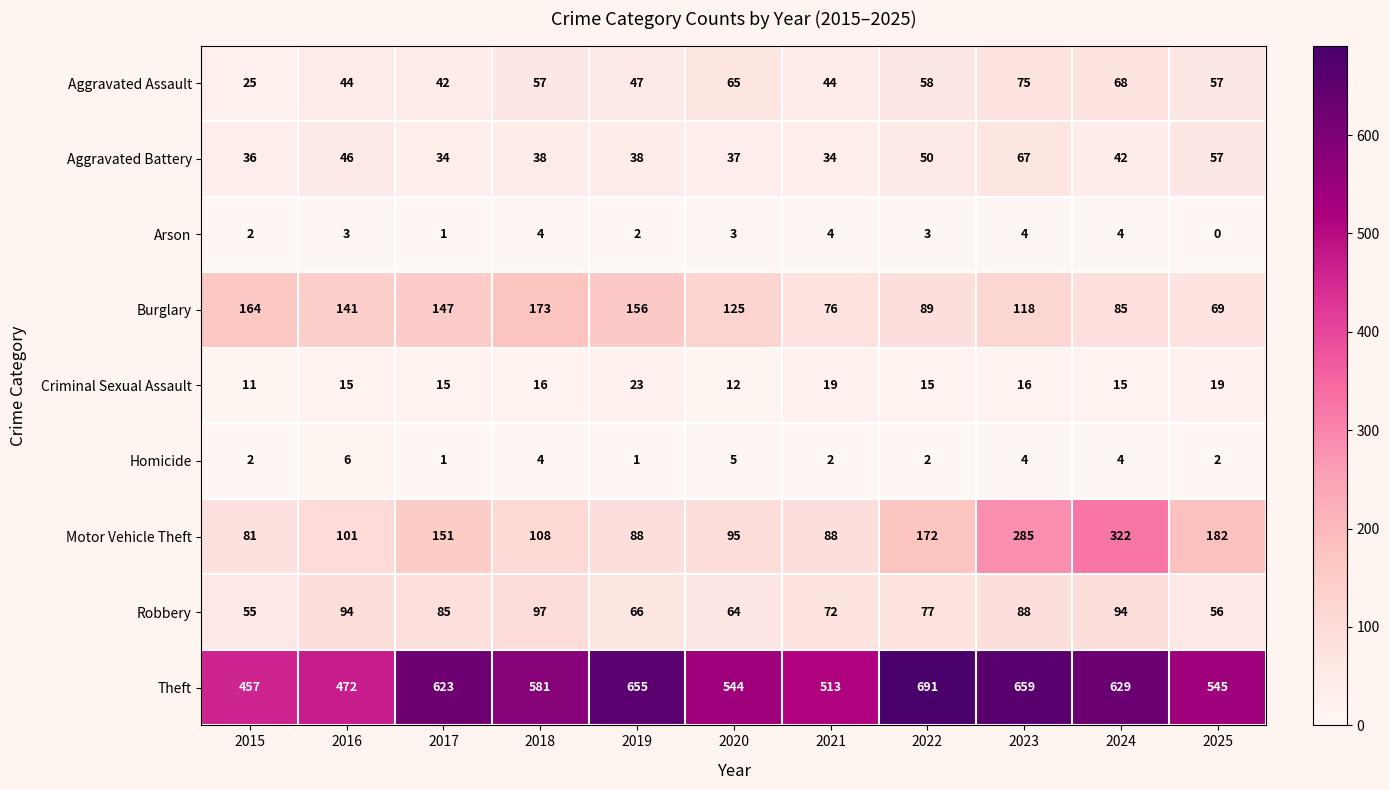

What is the difference between the Aggravated Assault values at 2018 and 2024?

11